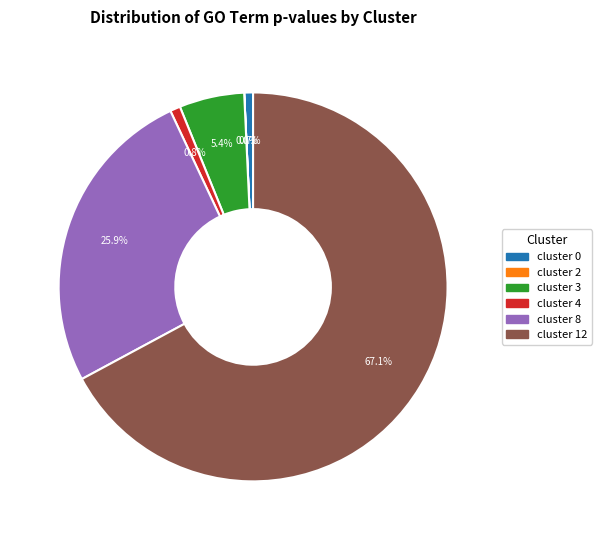

Combined, do cluster 8 and cluster 4 account for over 50%?

No